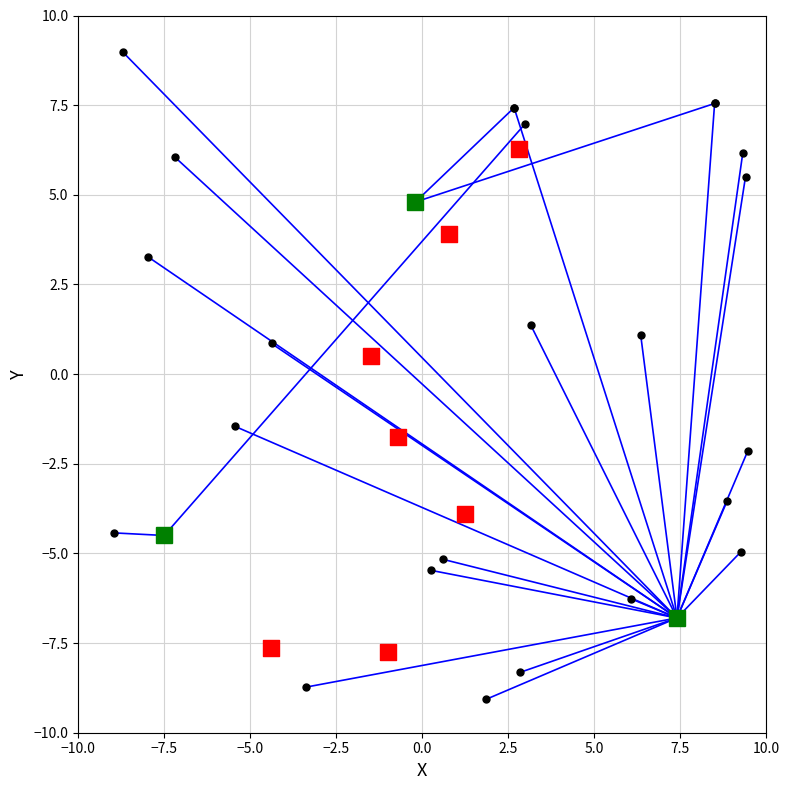

What is the average Y value?

-1.5